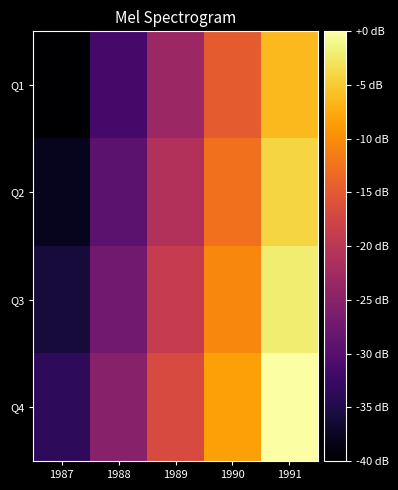

What is the total value across all series at 1988?

-113.7